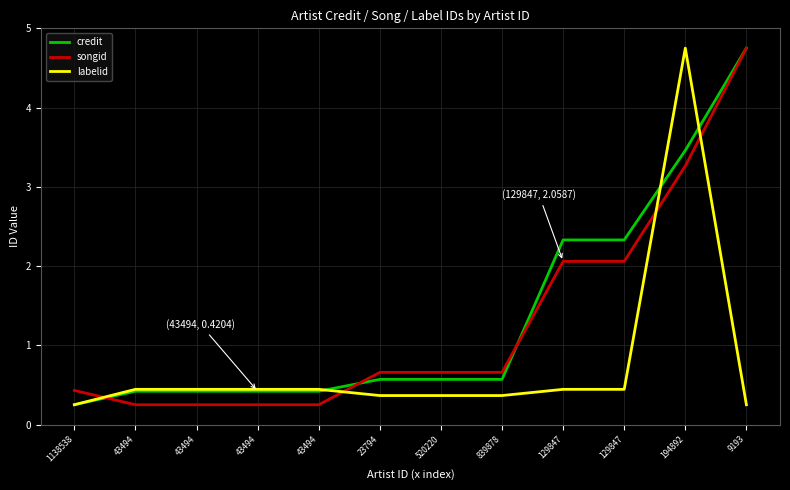

Is this an area chart (filled region under the line)?

No